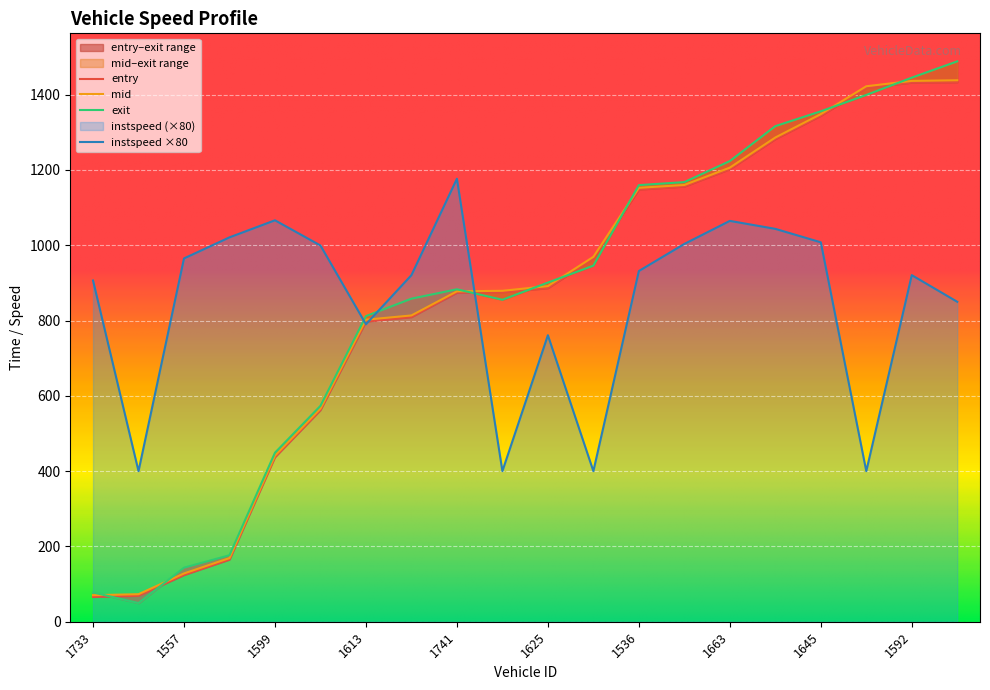

What is the average value of the mid series?

856.6